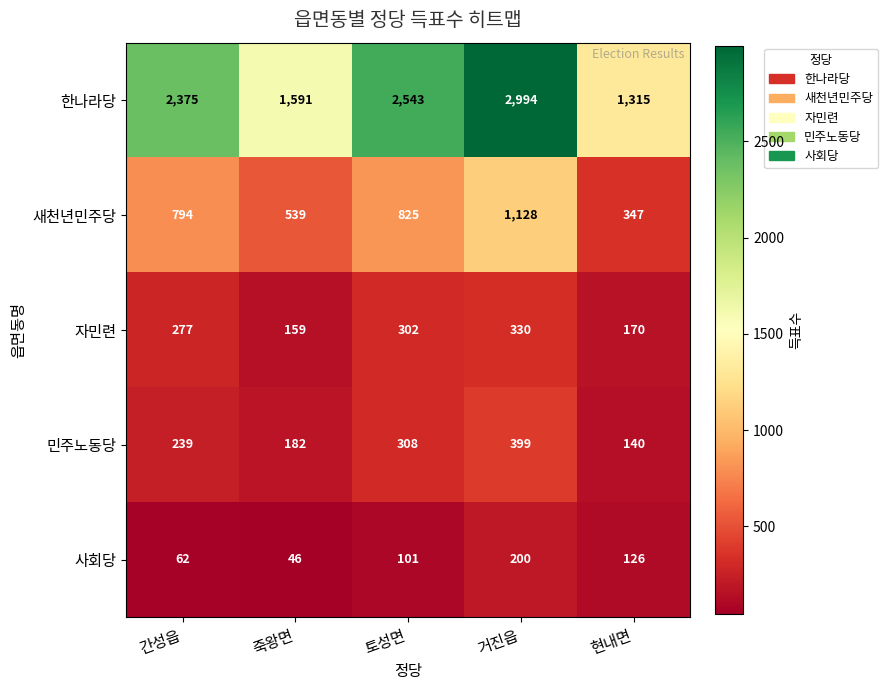

Rank the series at 간성읍 from lowest to highest value.

사회당, 민주노동당, 자민련, 새천년민주당, 한나라당